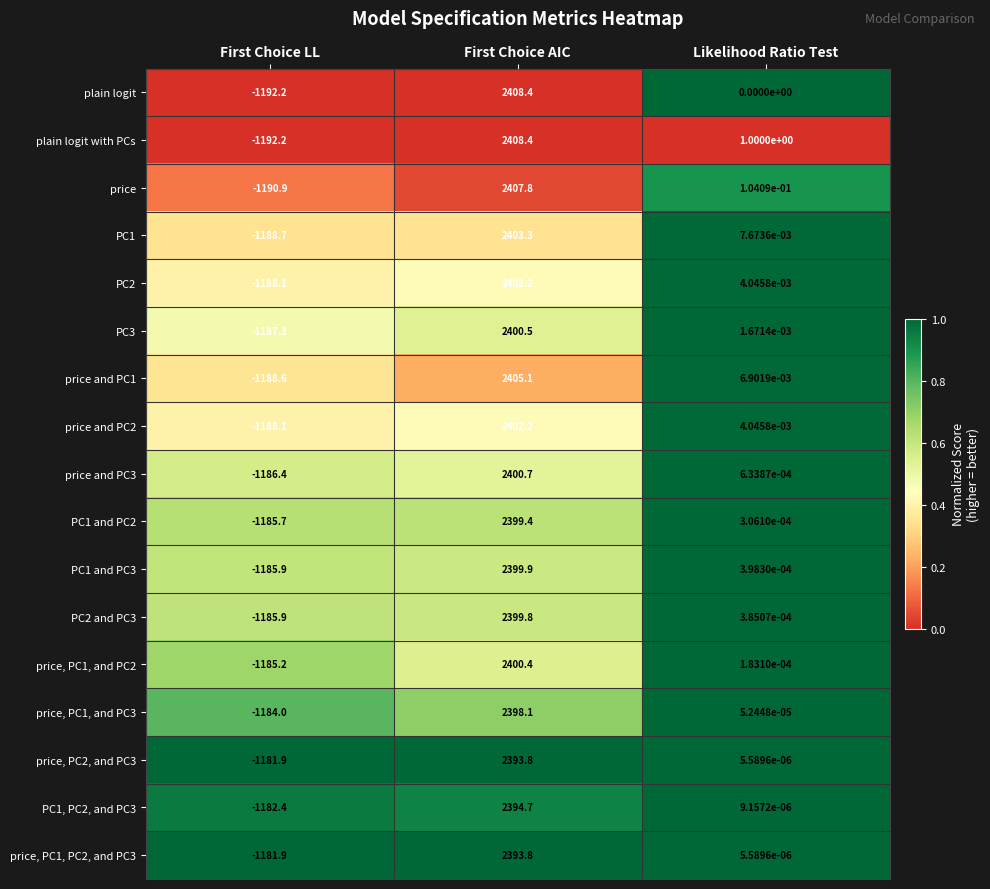

Which series changed the most between First Choice AIC and Likelihood Ratio Test?

plain logit